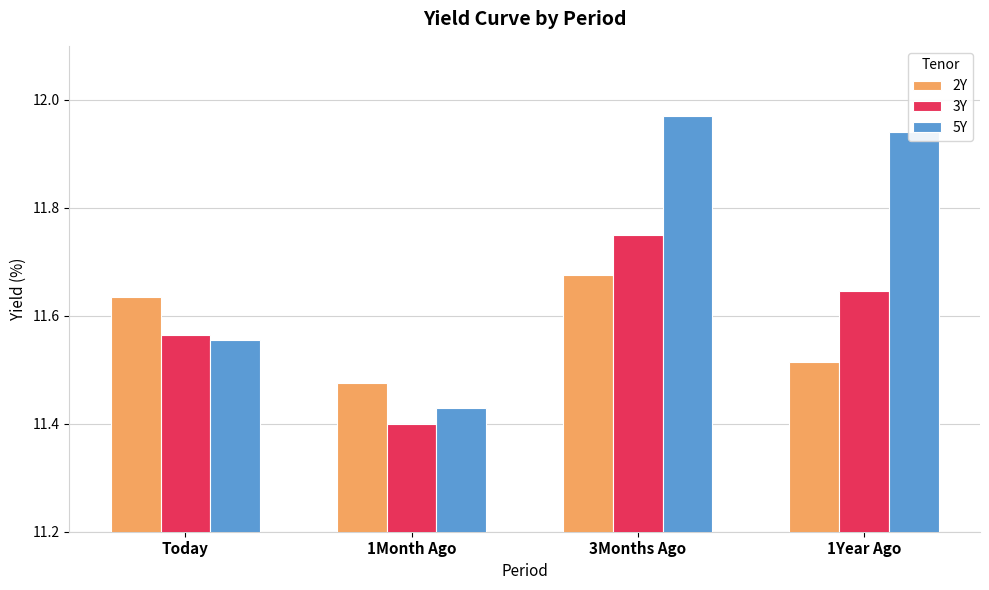

Between 1Month Ago and 3Months Ago, which series saw the biggest shift?

5Y